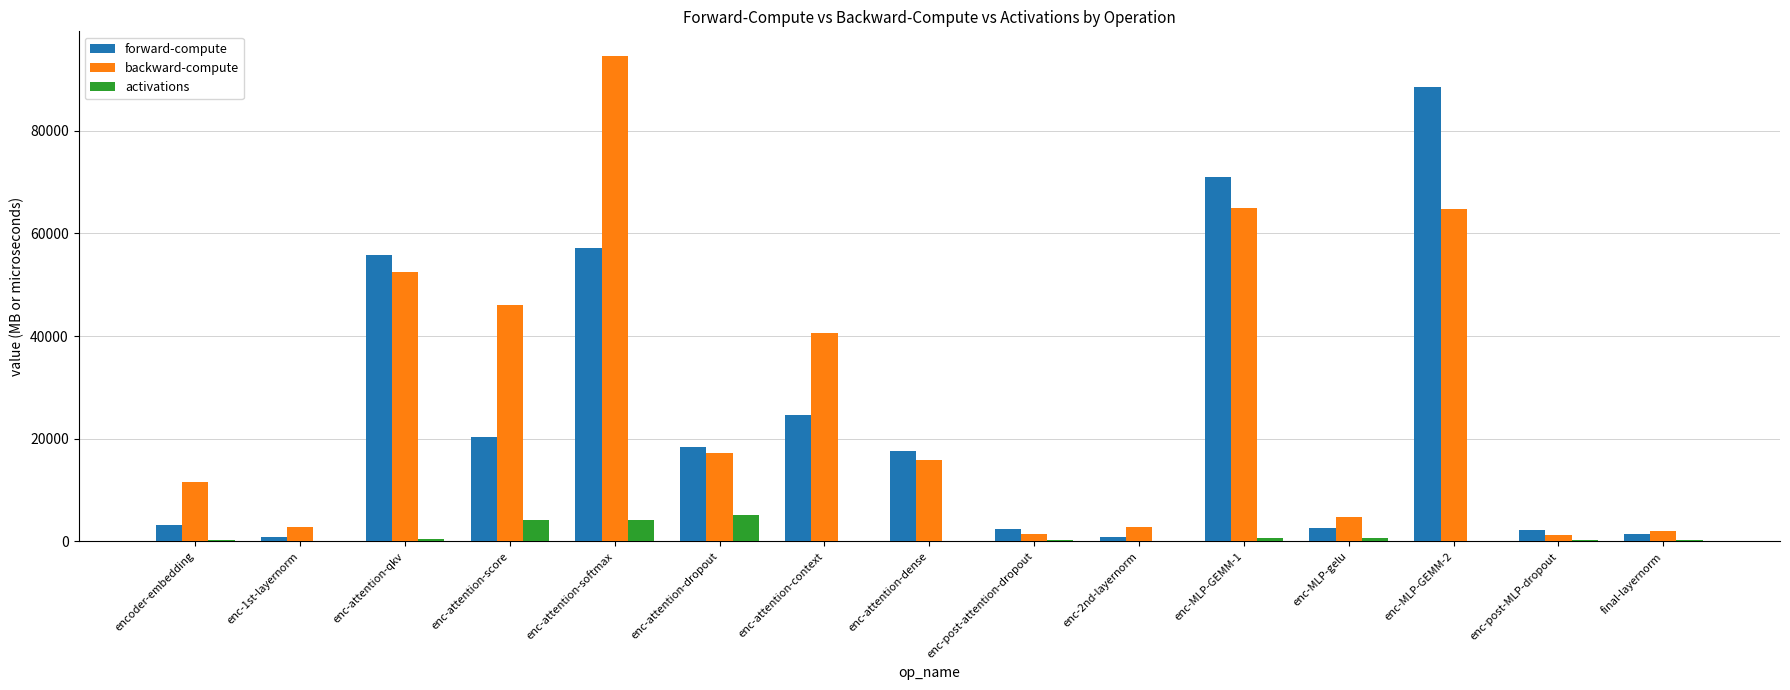

What is the sum of all backward-compute values?

423040.1